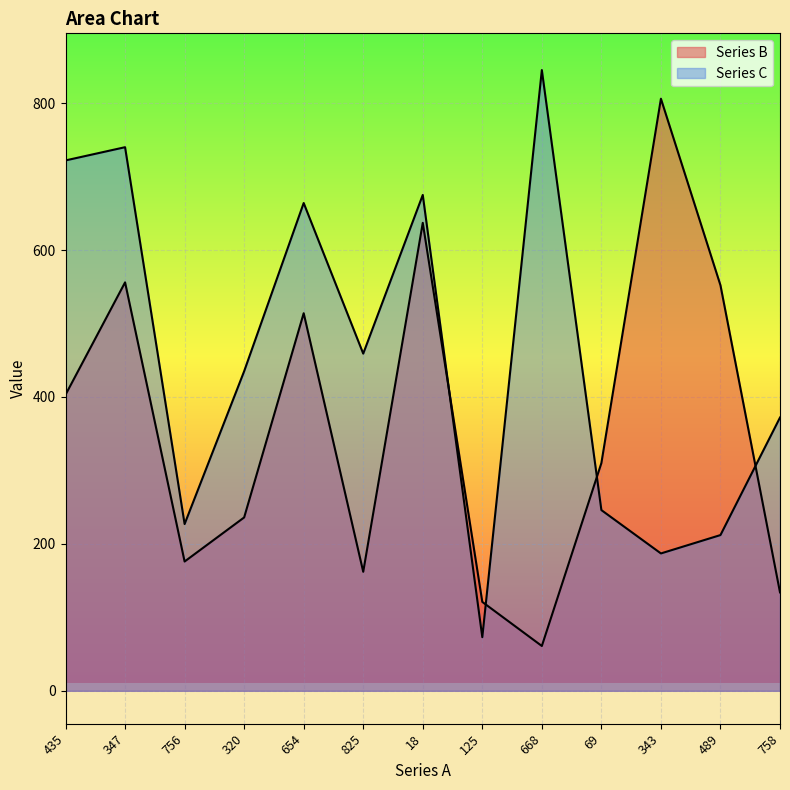

What is the label of the 12th point from the left?

489